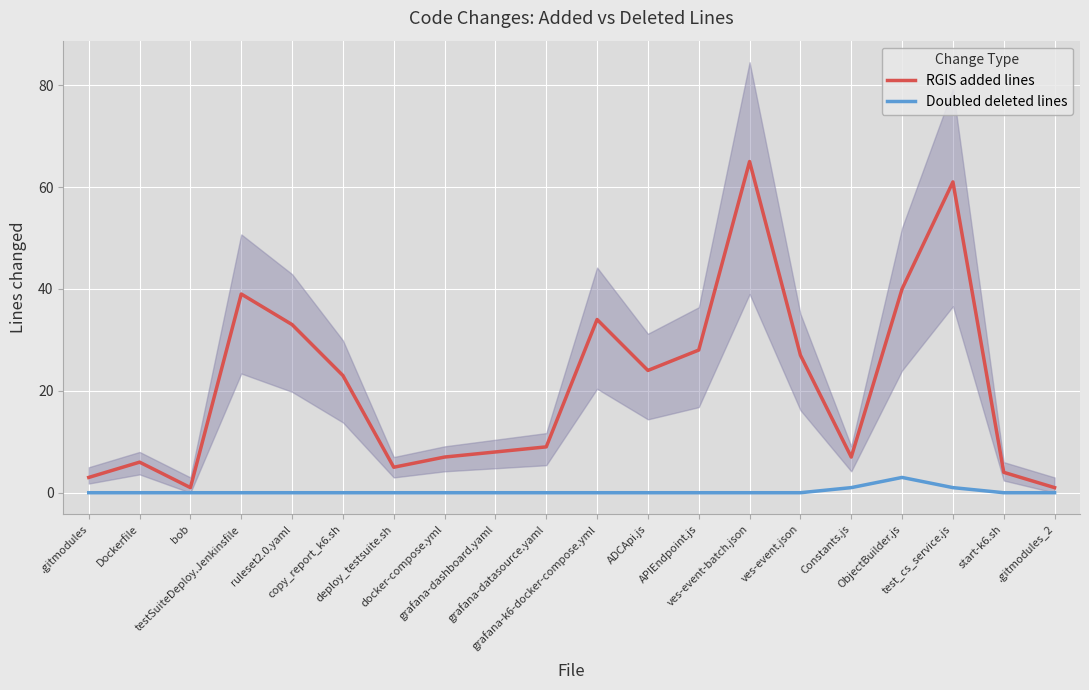

What is the total value across all series at deploy_testsuite.sh?

5